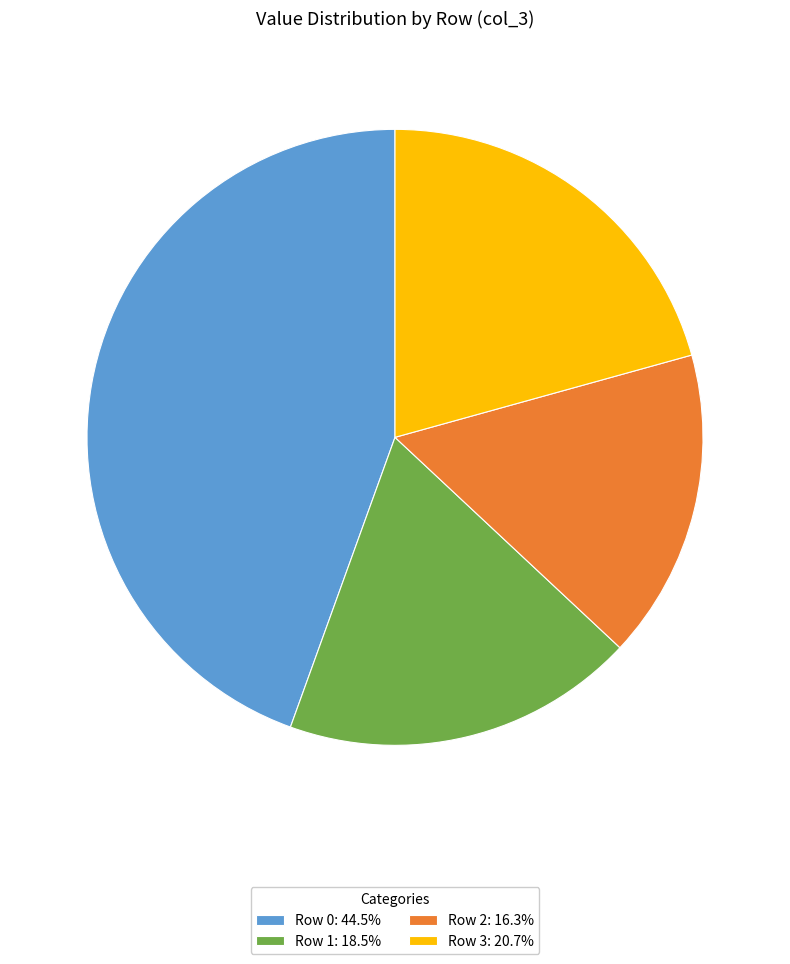

True or false: Row 2 accounts for 4% of the total.

False